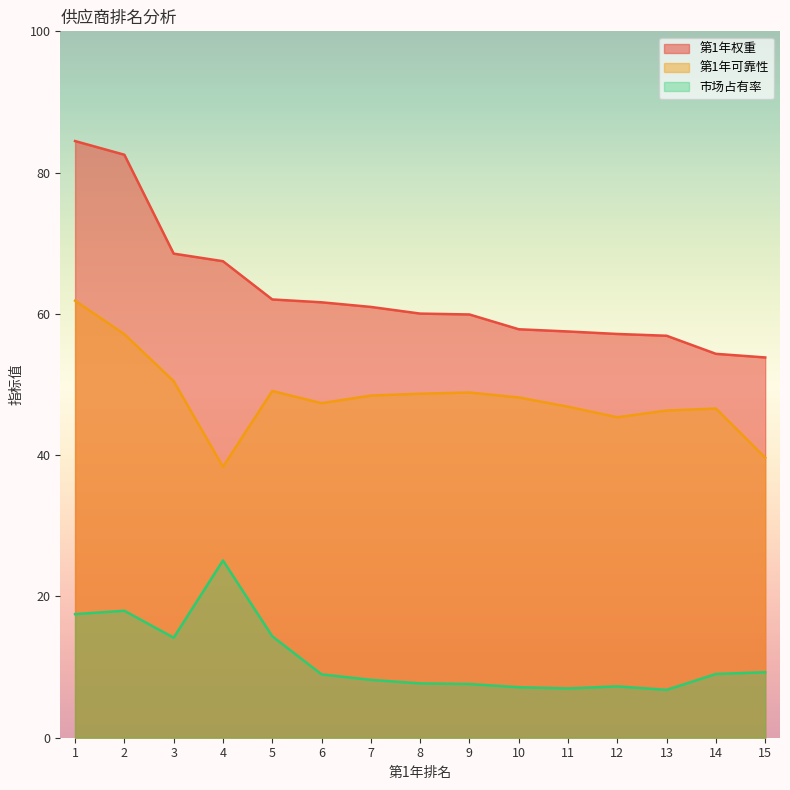

True or false: 市场占有率 has more than 2 points higher than both neighbors.

True